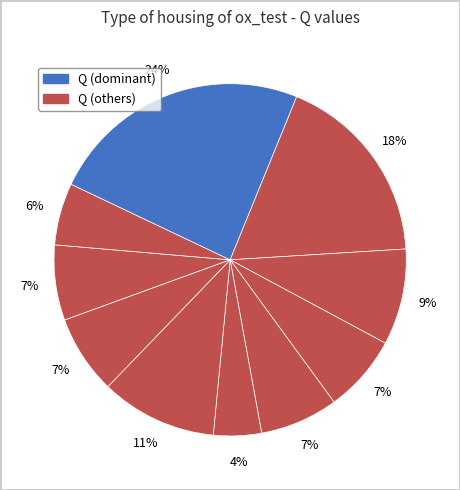

Count the number of slices in the pie.

10